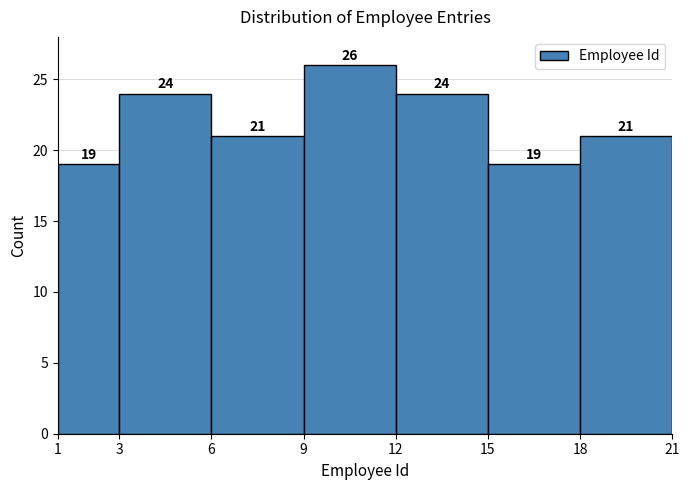

Reading left to right, transcribe this chart: for each bar, give the range it covers on the x-axis and its height.

1 to 3: 19
3 to 6: 24
6 to 9: 21
9 to 12: 26
12 to 15: 24
15 to 18: 19
18 to 21: 21